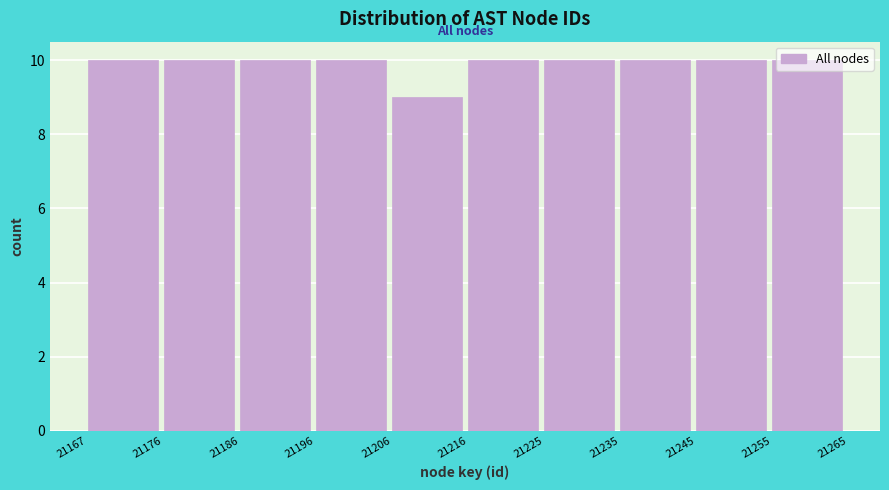

Reading left to right, transcribe this chart: for each bar, give the range it covers on the x-axis and its height. The values are not printed on the chart, so give them approximately, as read against the axis.

21167 to 21176: 10
21176 to 21186: 10
21186 to 21196: 10
21196 to 21206: 10
21206 to 21216: 9
21216 to 21225: 10
21225 to 21235: 10
21235 to 21245: 10
21245 to 21255: 10
21255 to 21265: 10